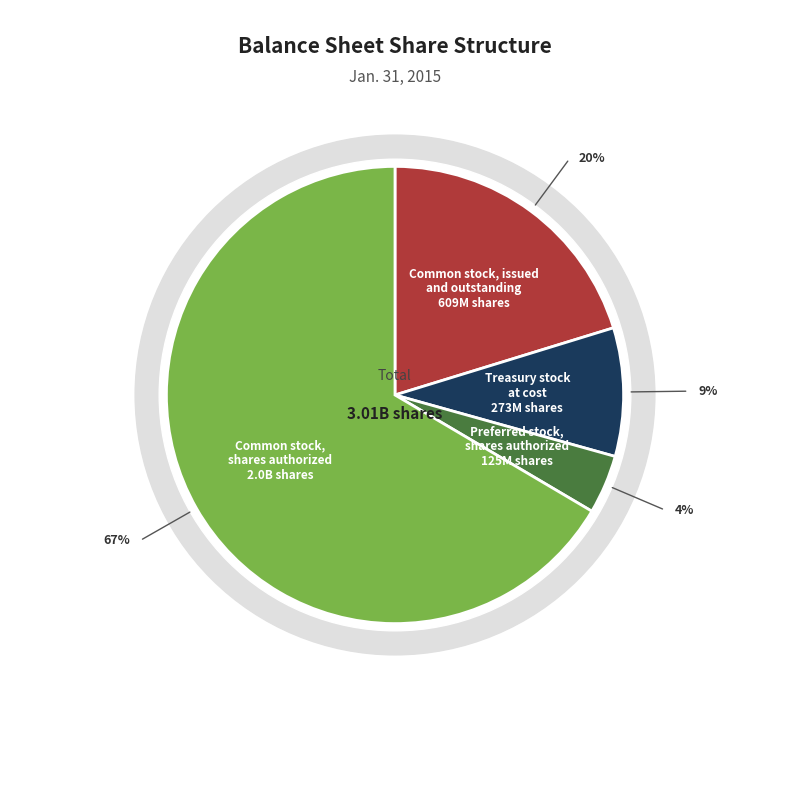

Does any single category account for the majority?

Yes